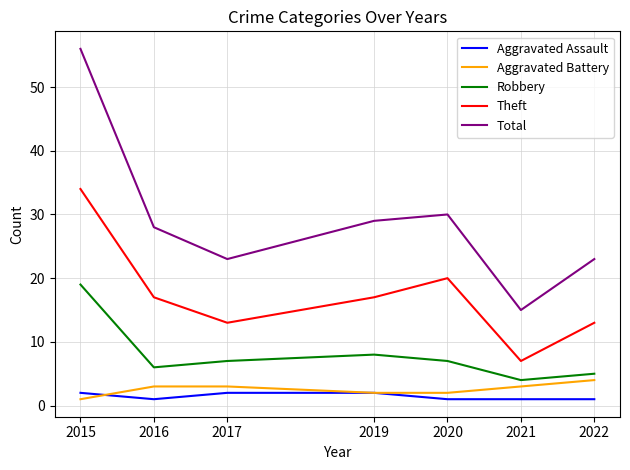

The value of Theft at 2017 is 13. True or false?

True